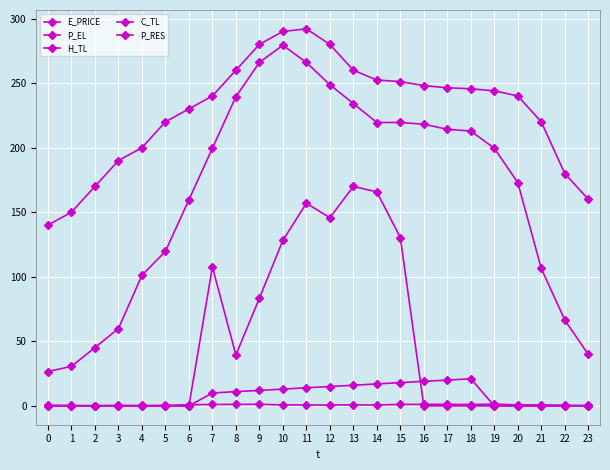

At which label does C_TL first exceed 9?

7